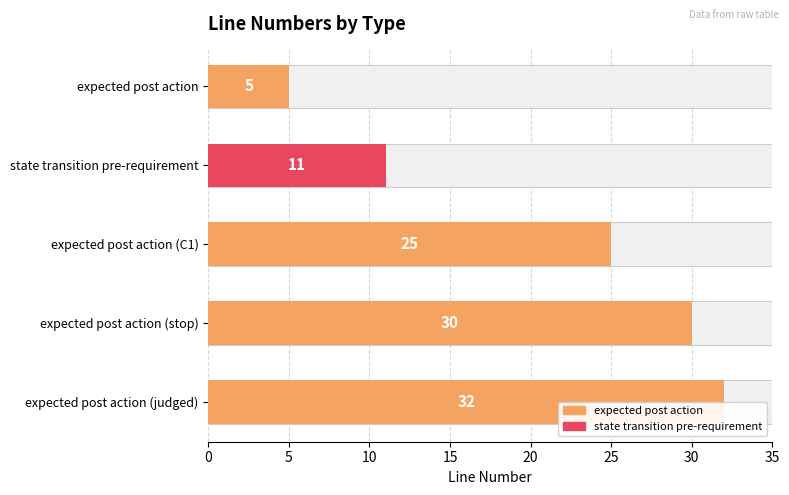

What is the change in value from 5 to 15?

+19